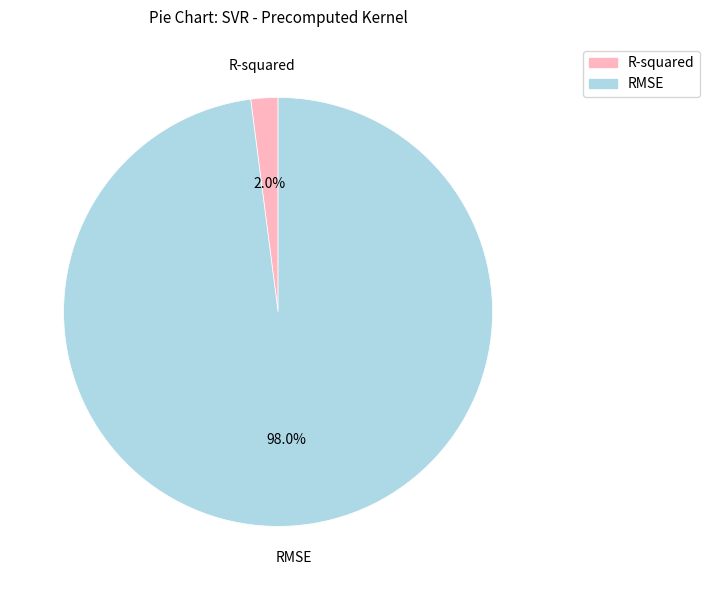

Between R-squared and RMSE, which is larger?

RMSE